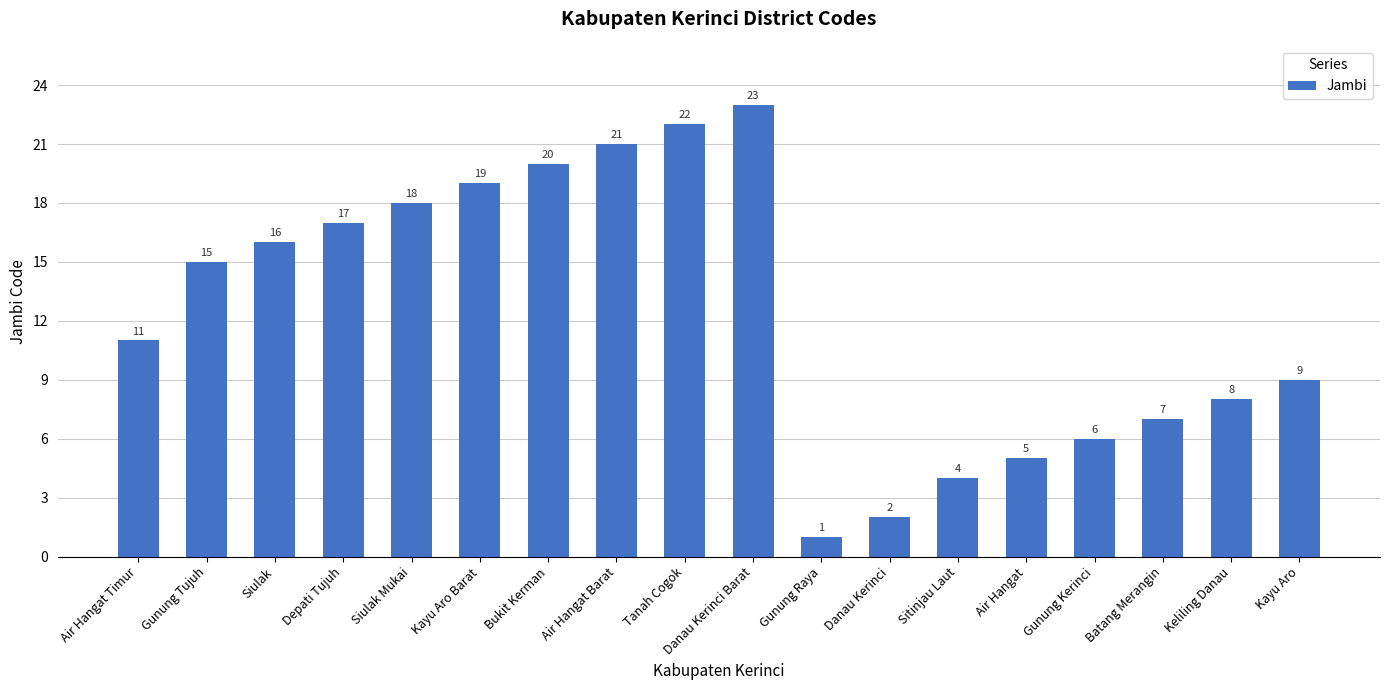

Between Gunung Tujuh and Batang Merangin, which is larger?

Gunung Tujuh